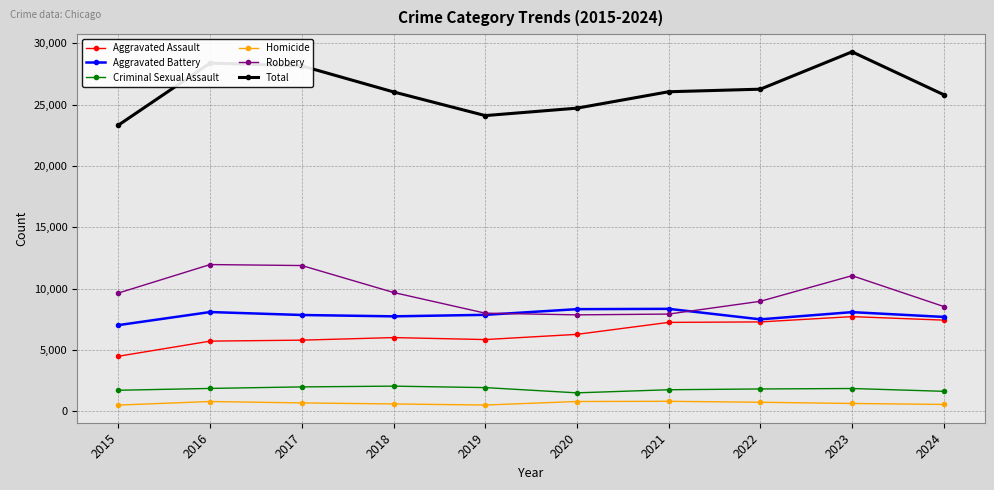

What is the difference between the Total values at 2015 and 2016?

5061